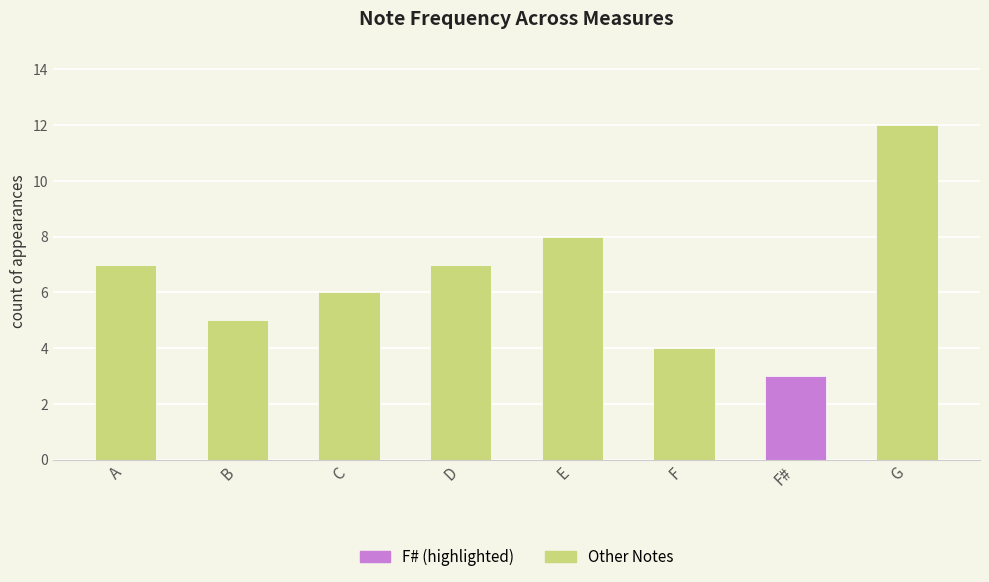

What is the difference between the maximum and minimum values?

9